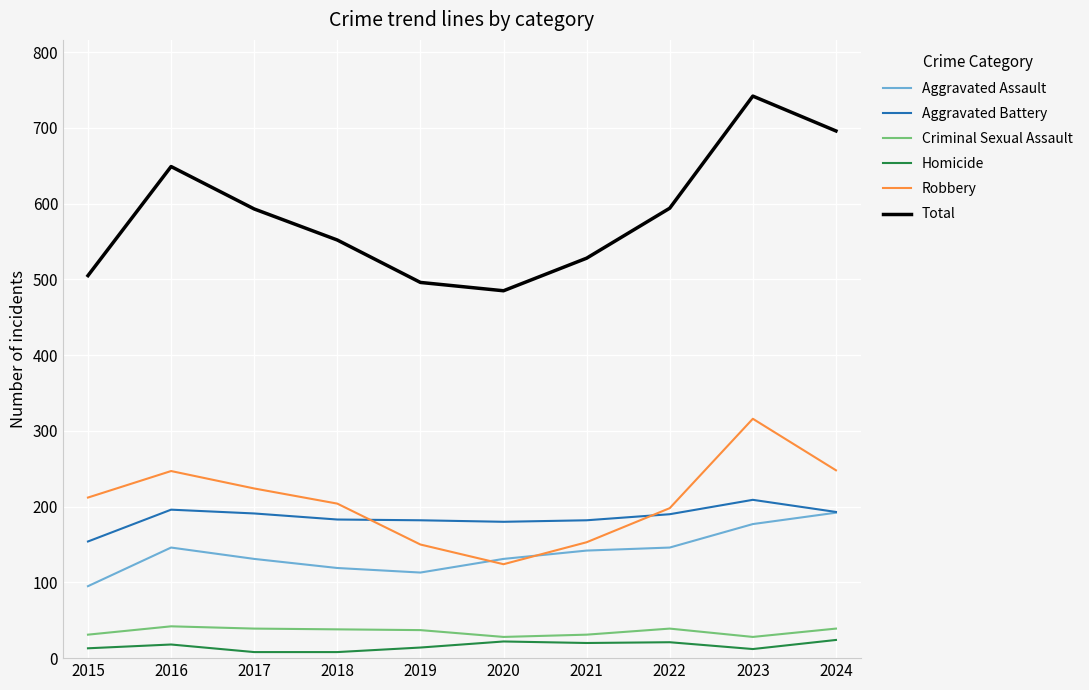

True or false: Aggravated Battery and Homicide intersect in this chart.

False